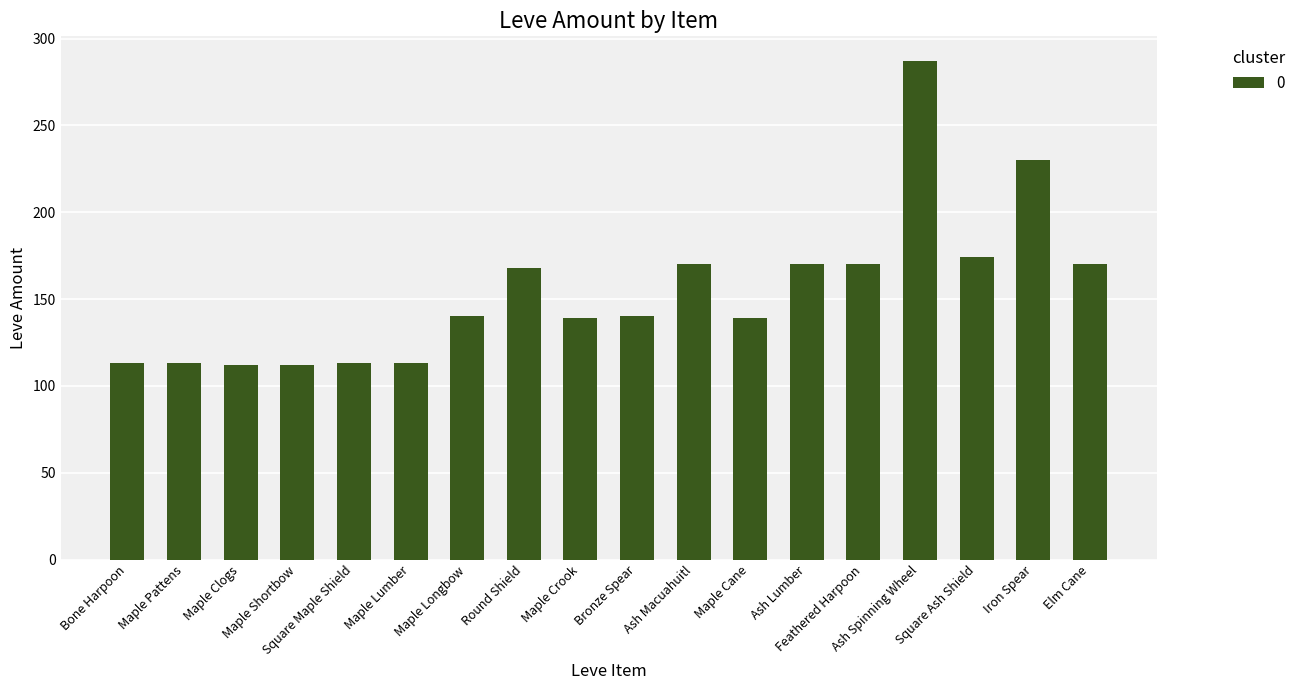

What is the average value?

154